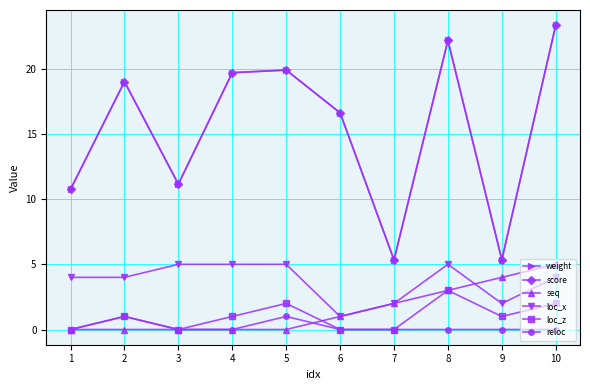

True or false: seq has more than 1 points higher than both neighbors.

False